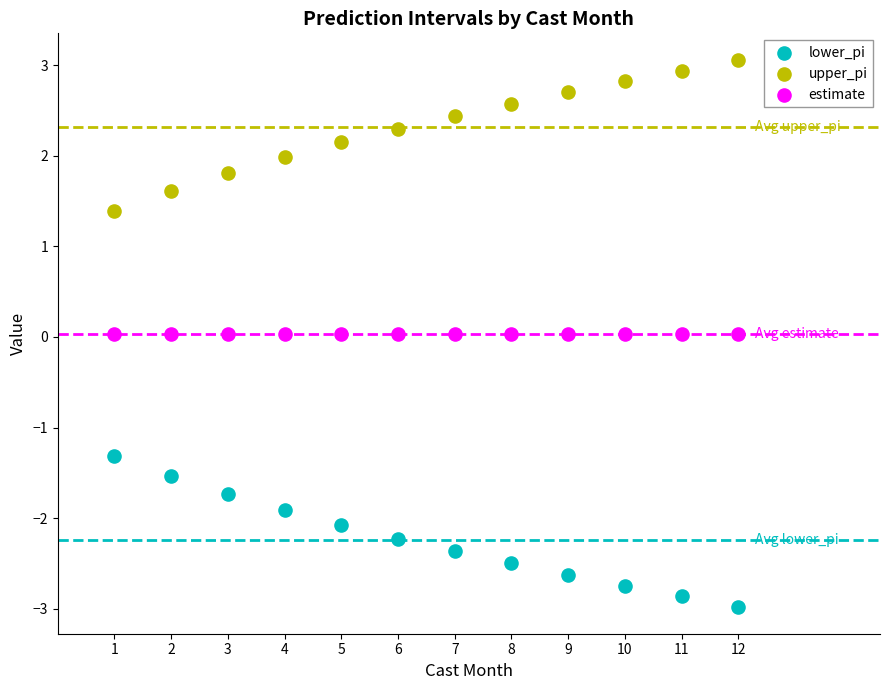

Which series contains the highest Y value?

upper_pi